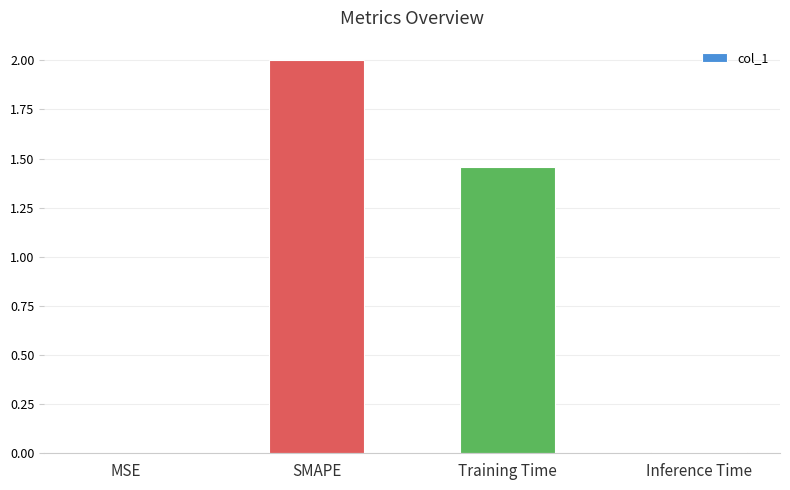

The value at MSE is 0.0. True or false?

True